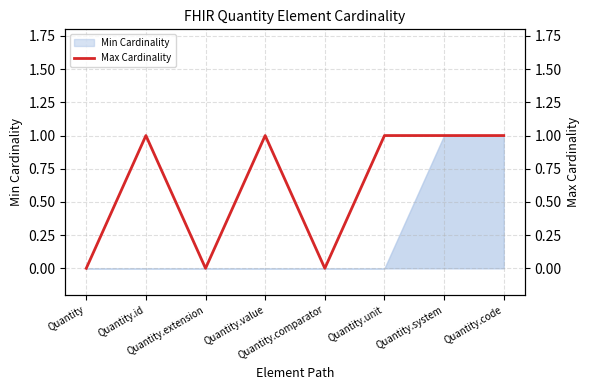

At which category does the chart reach its minimum across all series?

Quantity